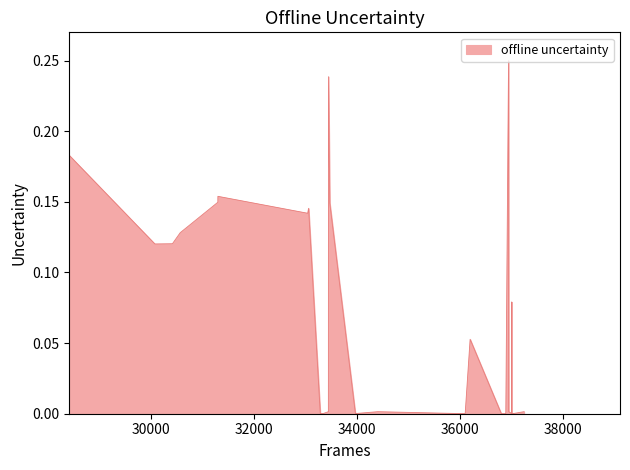

Does the chart have visible grid lines?

No